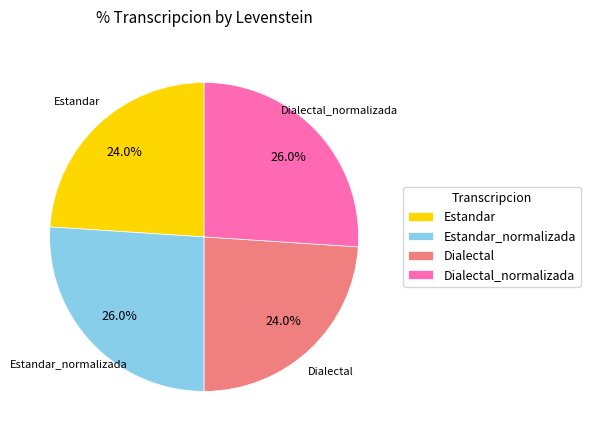

What percentage is the Estandar slice, to the nearest percent?

24%